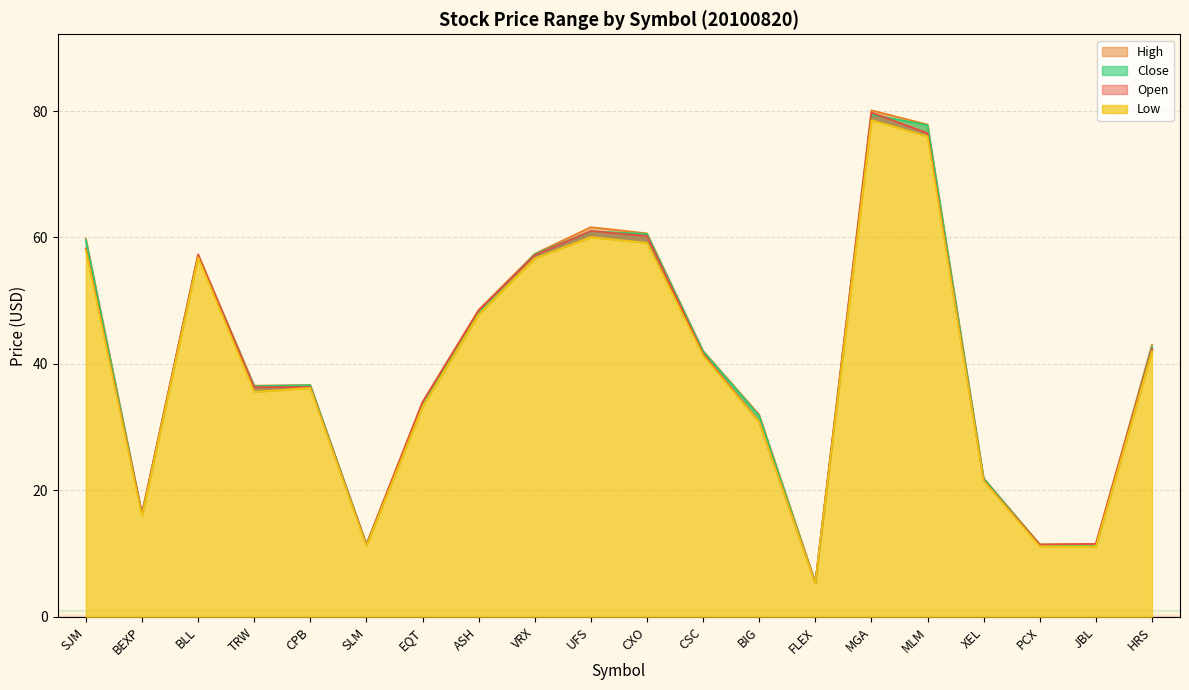

How many lines are shown in the chart?

4